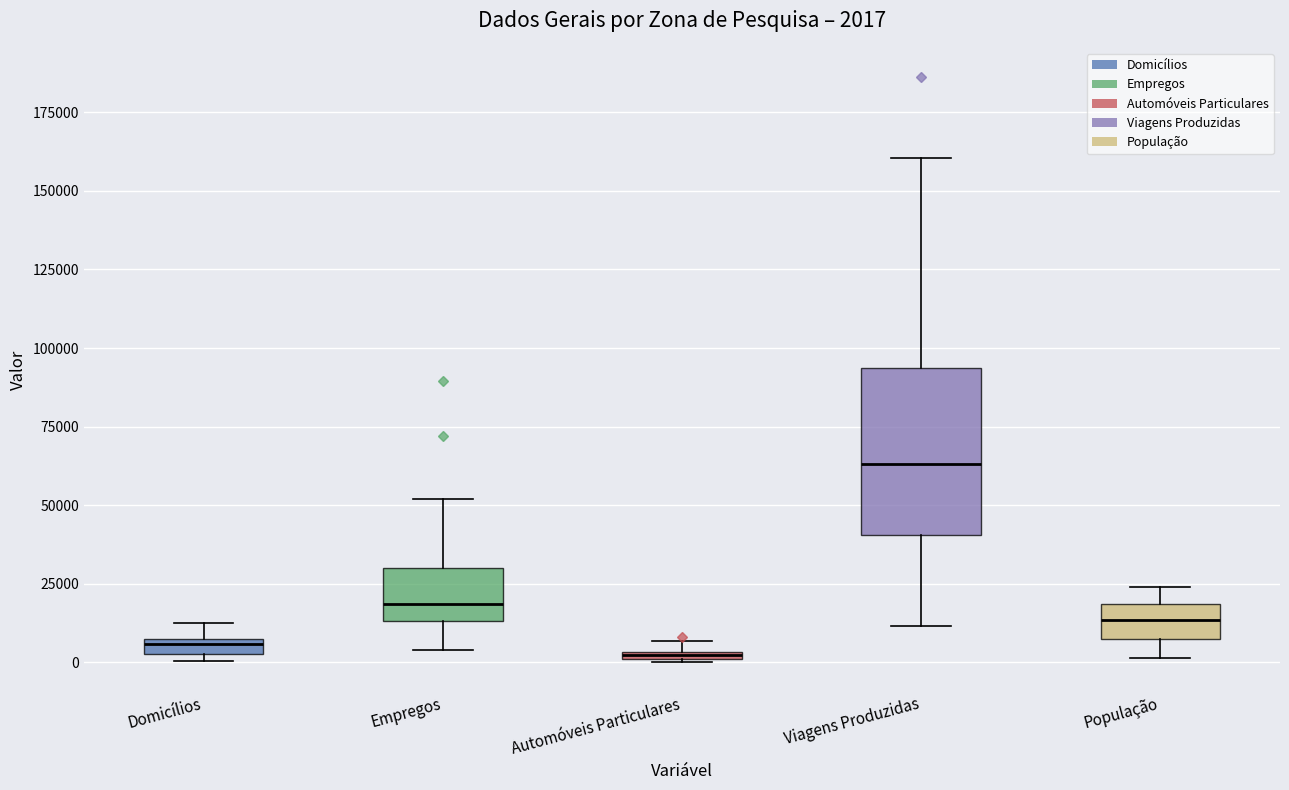

Which box is the tallest, from its lower edge to its upper edge?

Viagens Produzidas